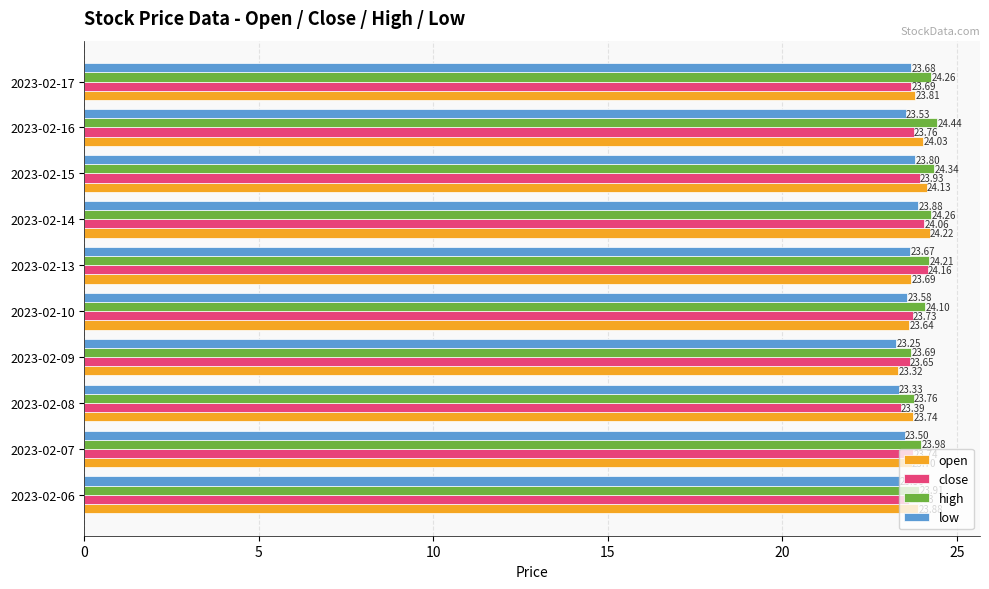

What is the maximum value shown in the chart?

24.4